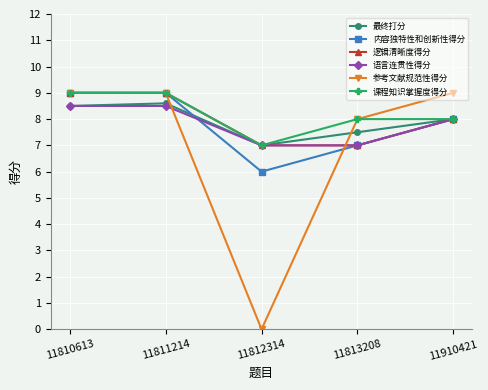

Which series has the largest total across all categories?

课程知识掌握度得分